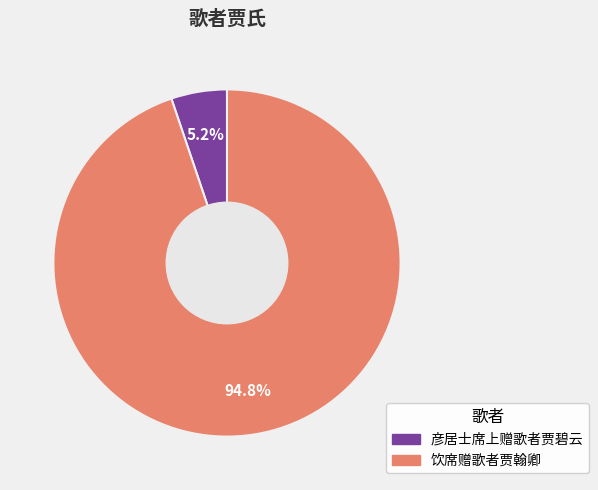

To the nearest percent, what is the difference between the 彦居士席上赠歌者贾碧云 and 饮席赠歌者贾翰卿 slice percentages?

90%